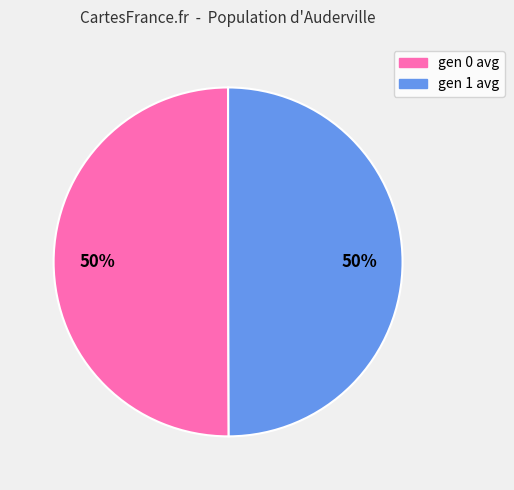

What is the ratio of the value at gen 0 avg to the value at gen 1 avg?

1.0